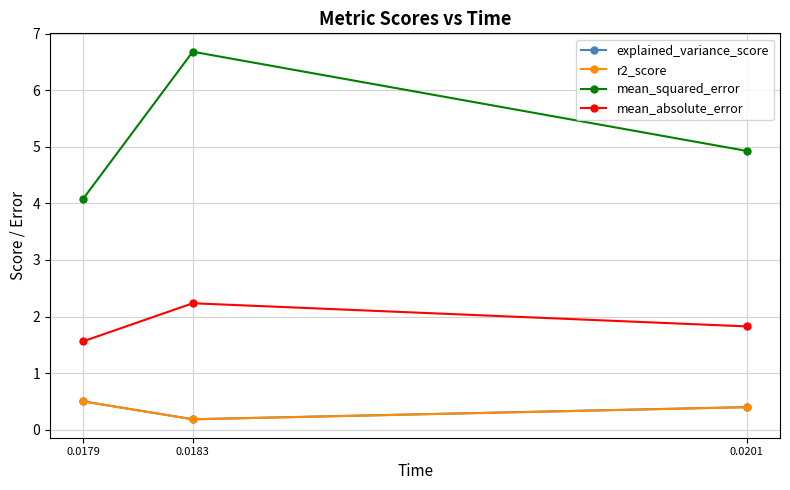

At how many categories does at least one series exceed 3?

3